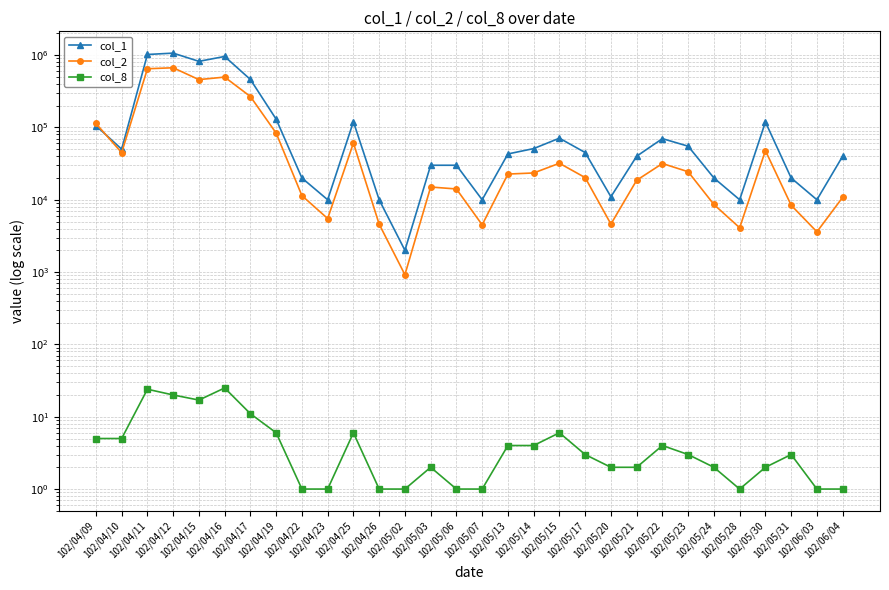

At which label does col_8 reach its peak?

102/04/16